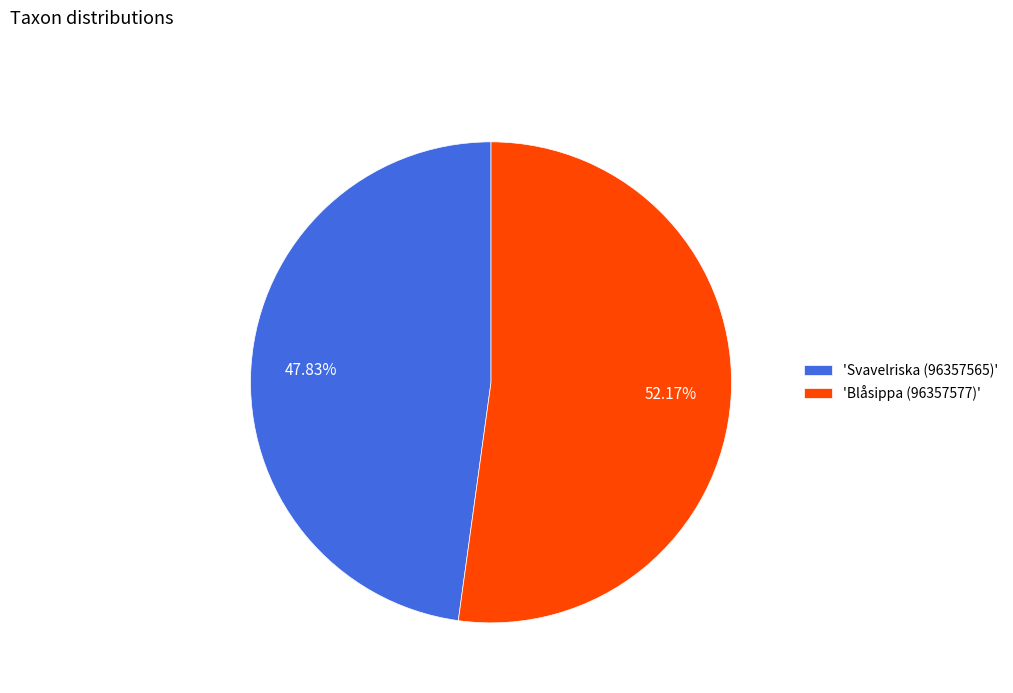

How many segments does this pie chart have?

2